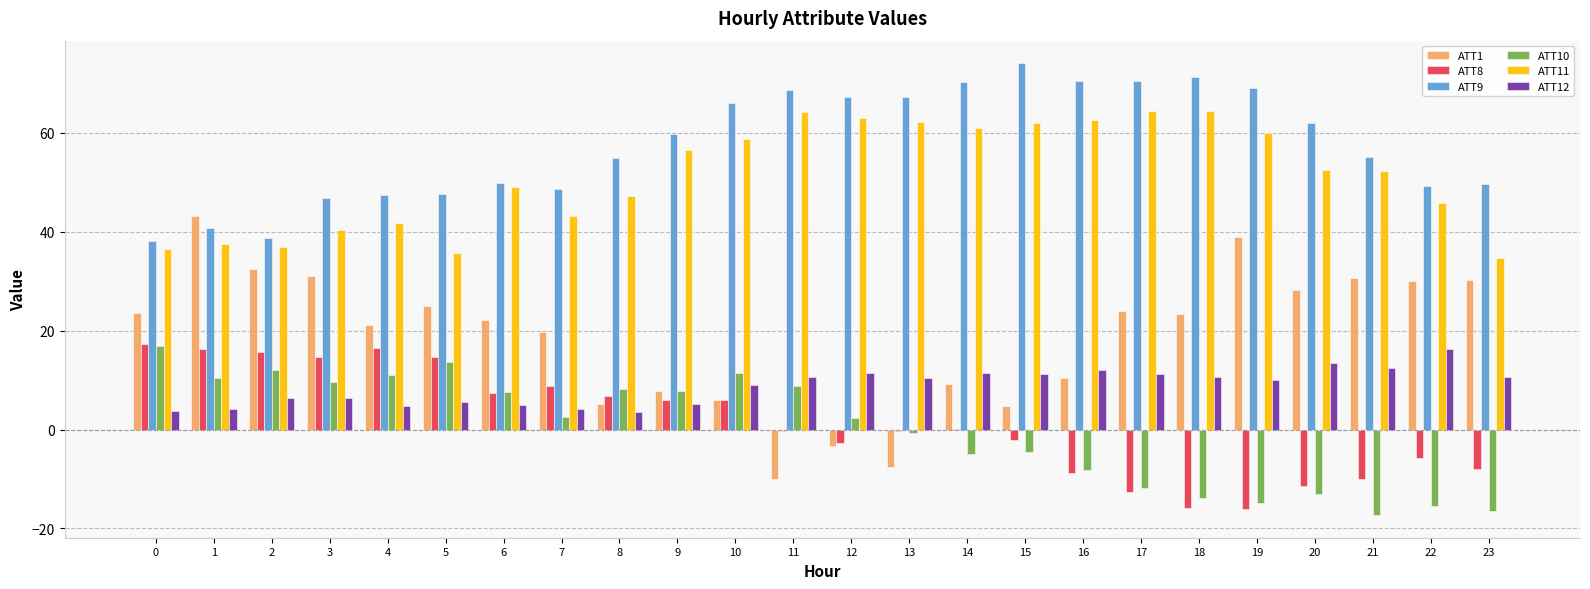

Read the ATT1 value at 0.

23.6